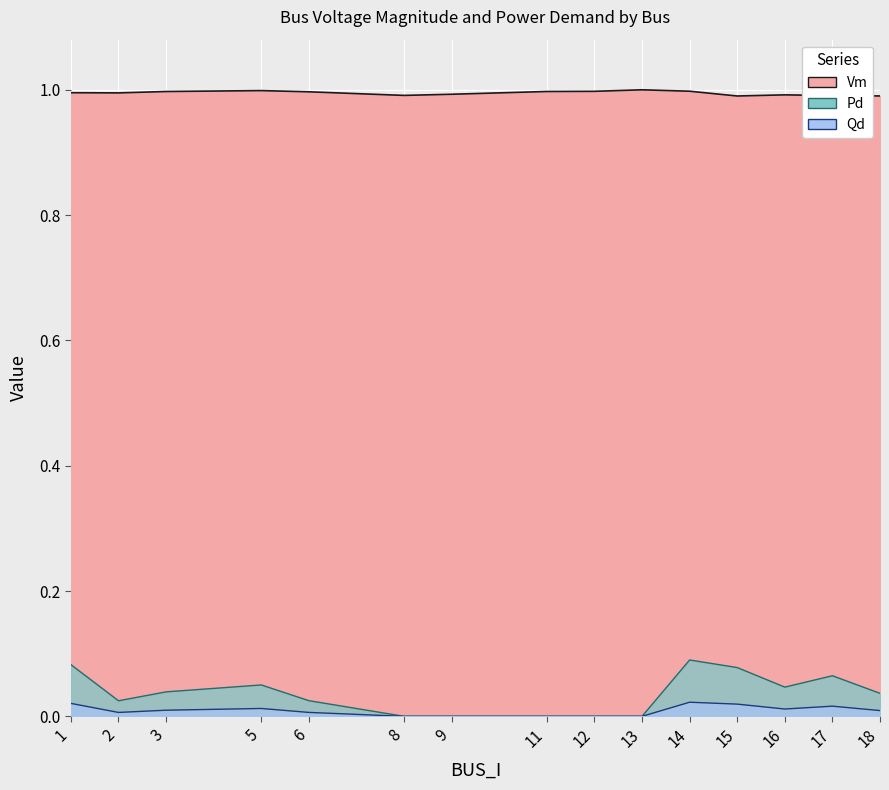

What is the total value across all series at 11?

1.0